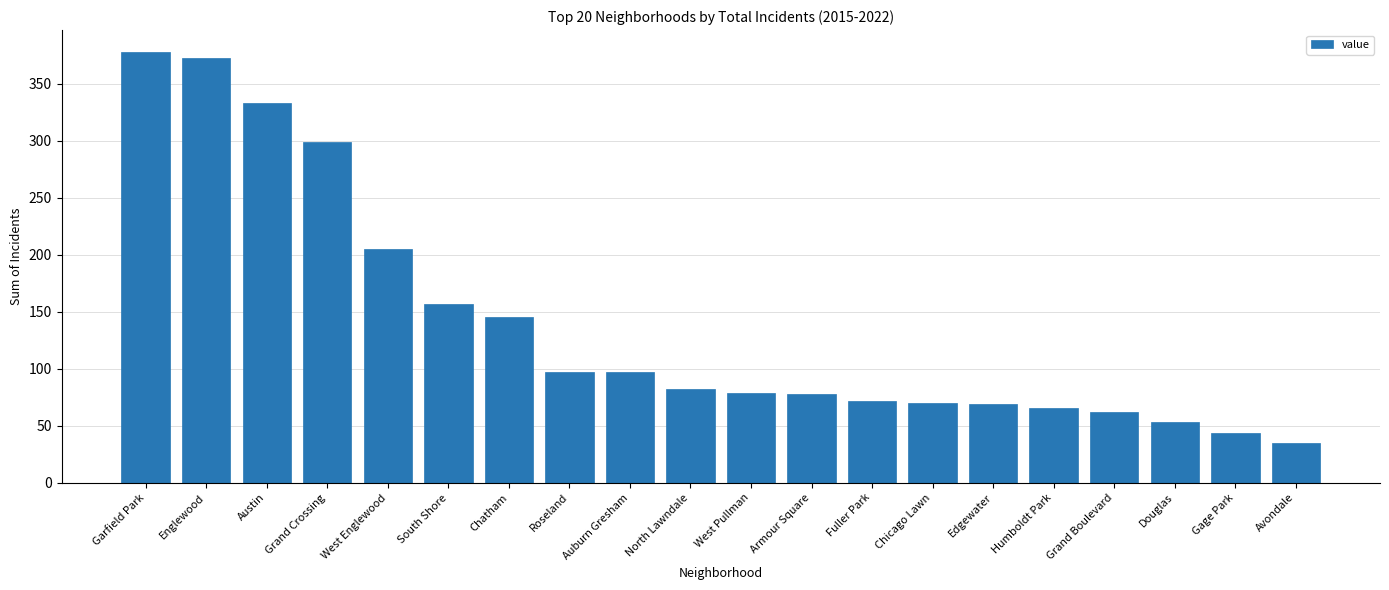

How many categories are shown in the chart?

20